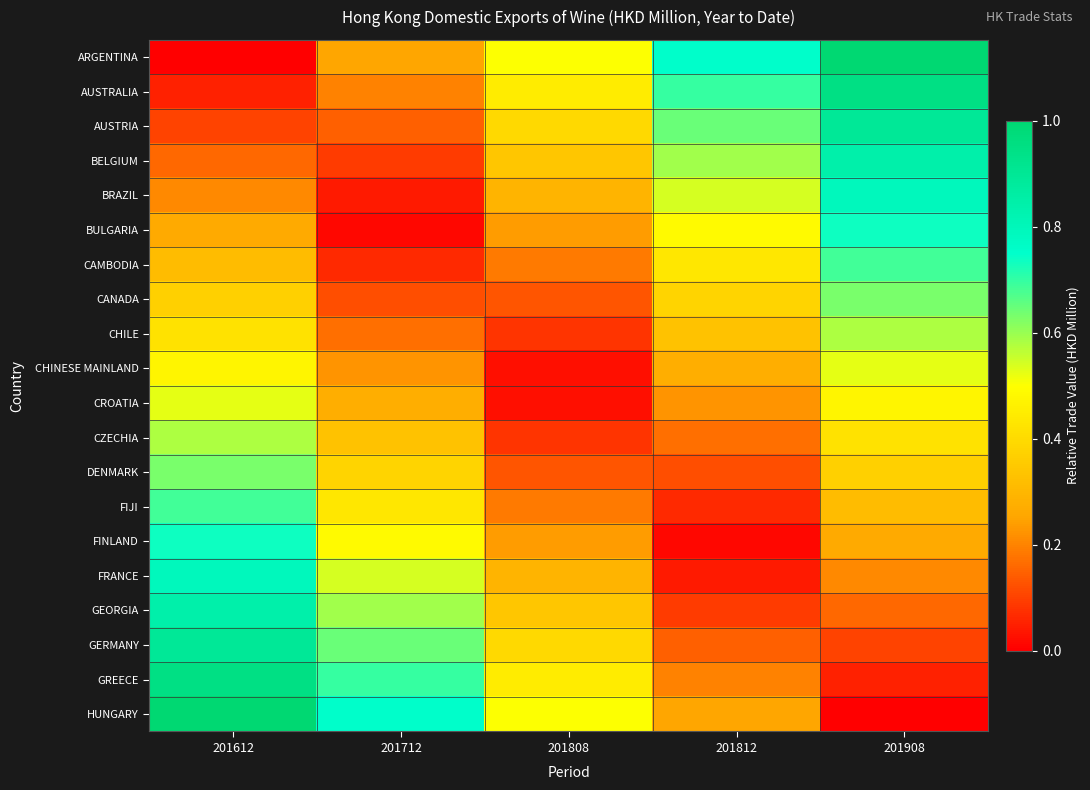

At how many categories does at least one series exceed 0?

5